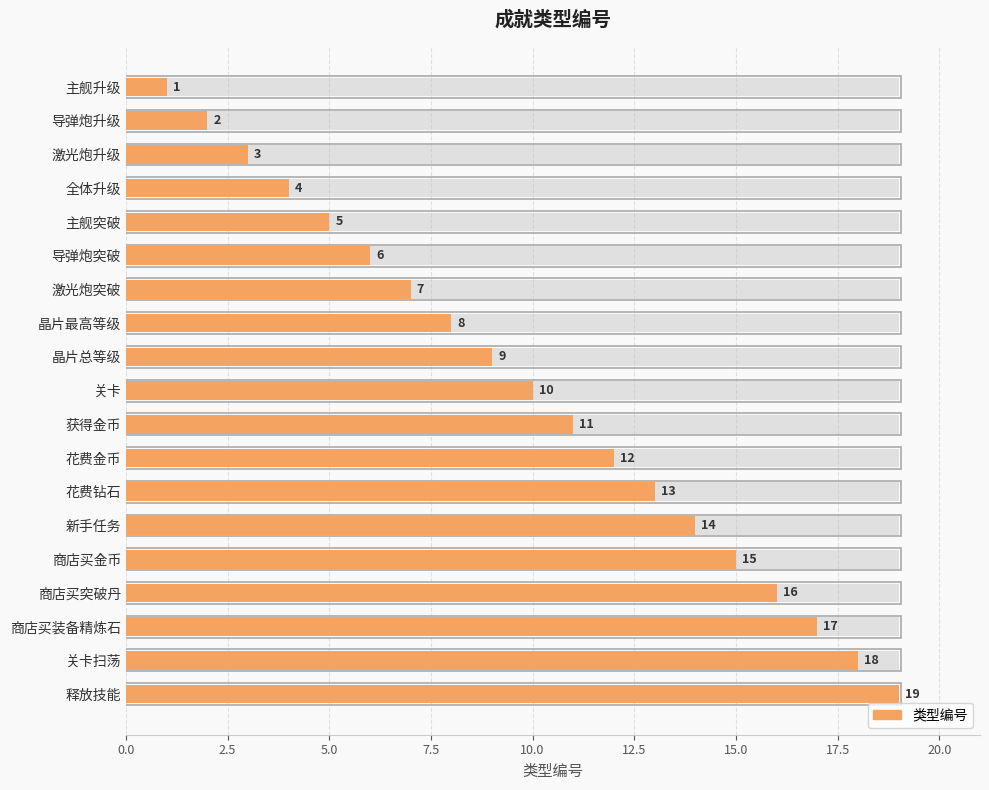

How many data points are less than 10?

9